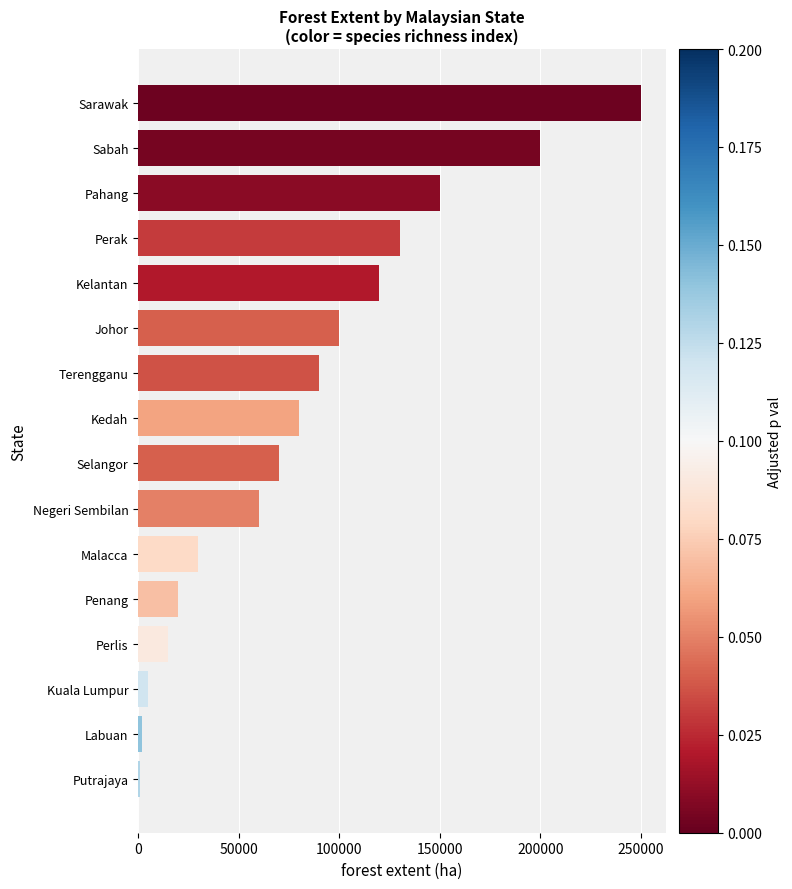

What value does the data have at Negeri Sembilan?

60000